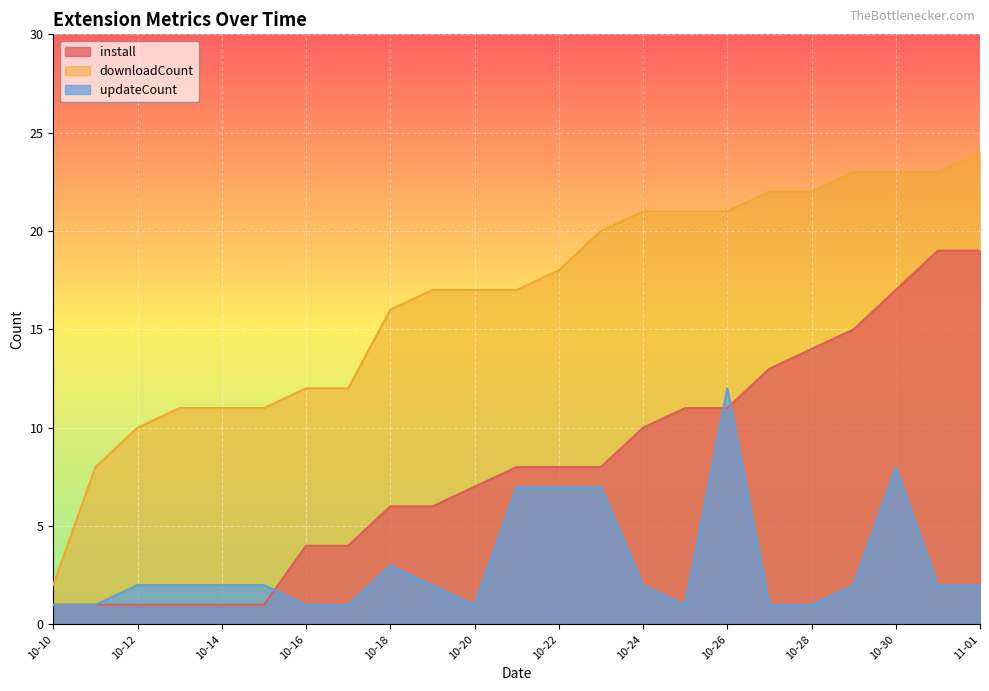

At which category does the chart reach its peak across all series?

11-01